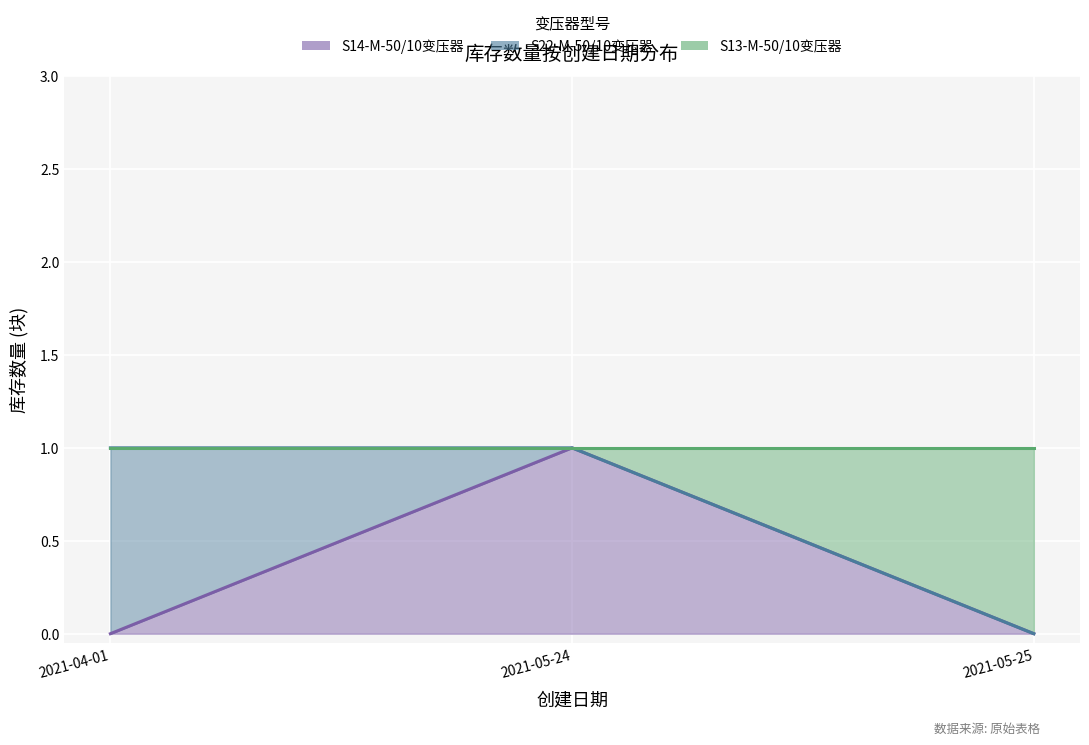

Rank the series by their maximum value, from highest to lowest.

S14-M-50/10变压器, S22-M-50/10变压器, S13-M-50/10变压器